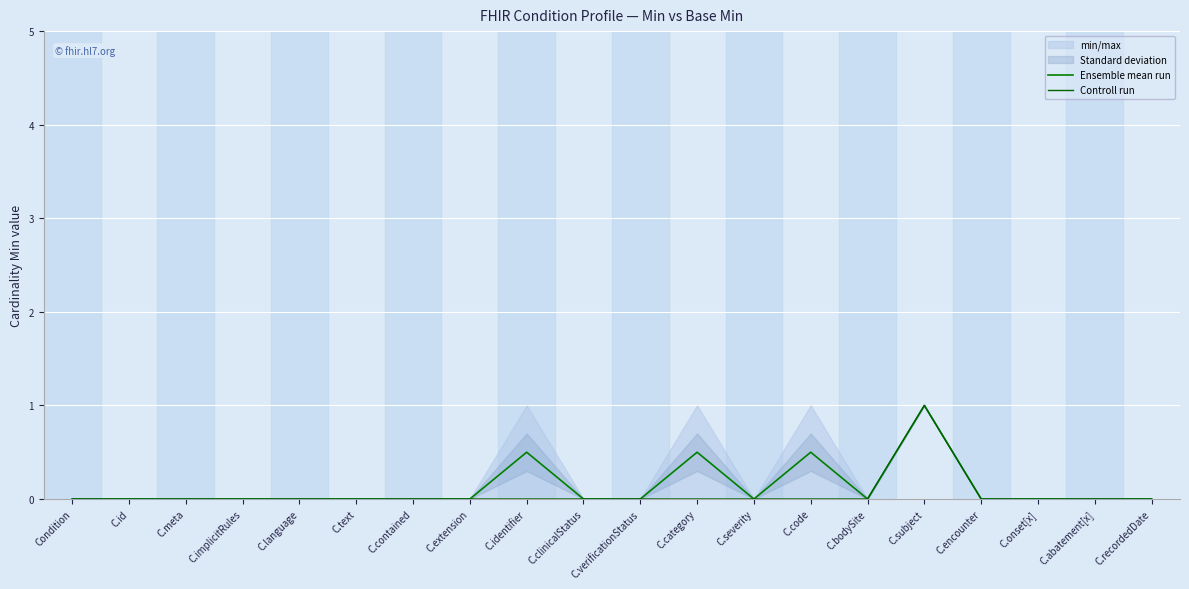

Between C.implicitRules and C.clinicalStatus, which series saw the biggest shift?

Ensemble mean run